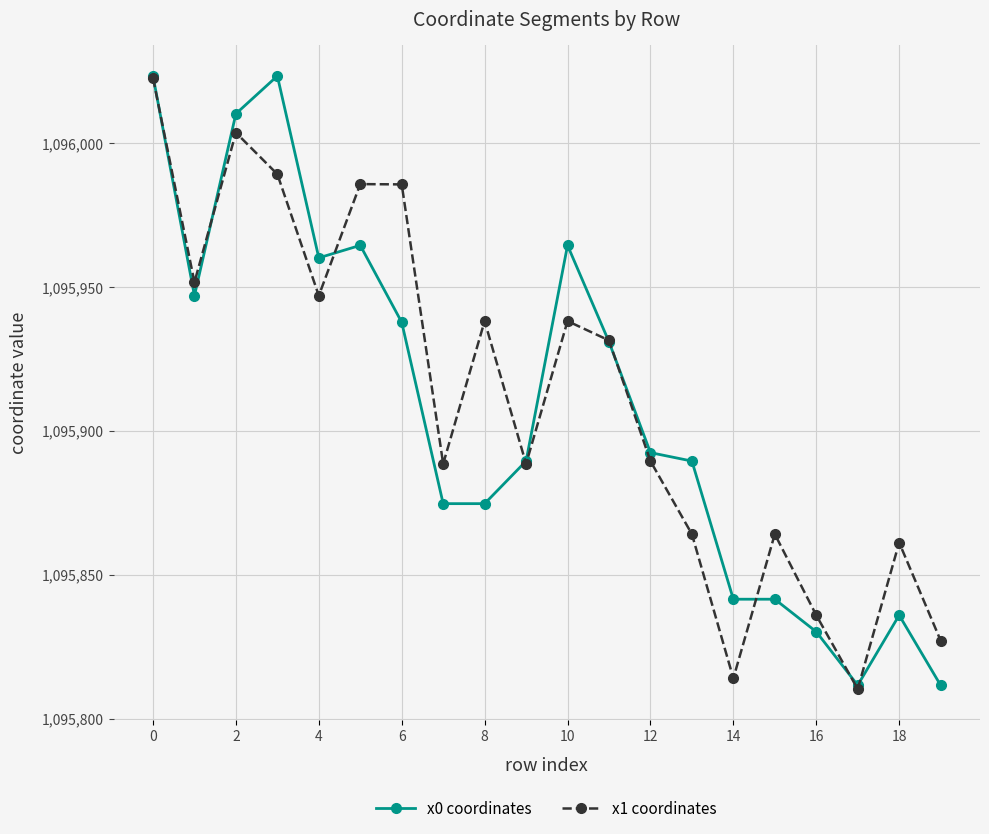

True or false: x1 coordinates has more than 1 interior local peaks.

True